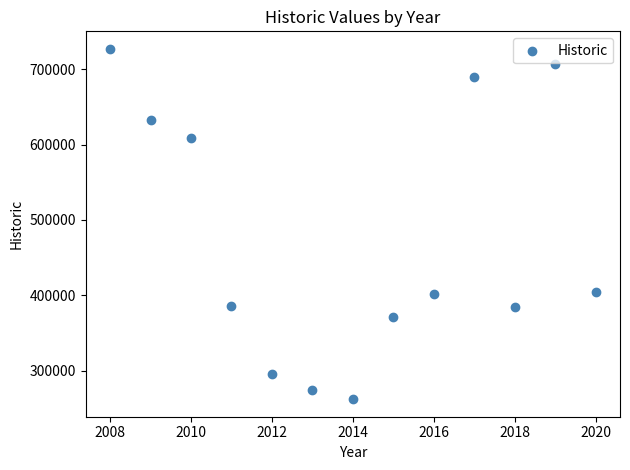

What is the range of X values (max minus min)?

12.0